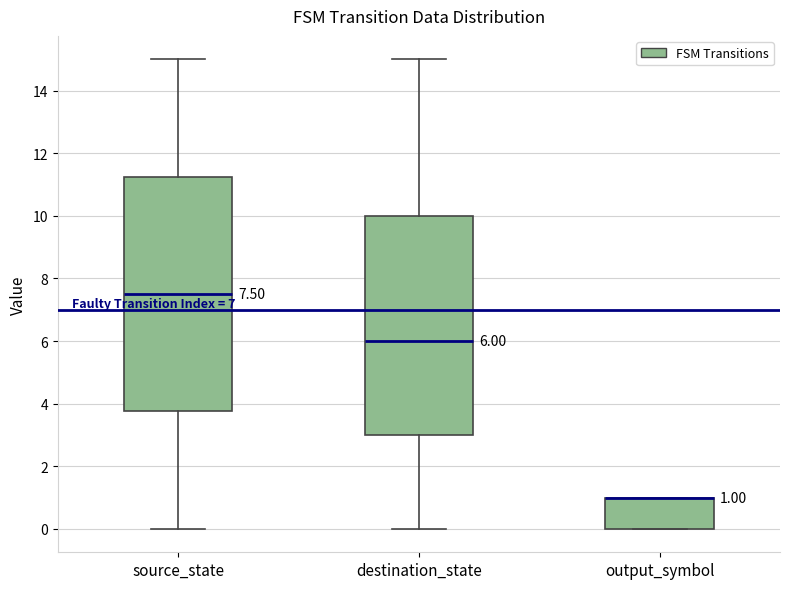

Which box is the tallest, from its lower edge to its upper edge?

source_state